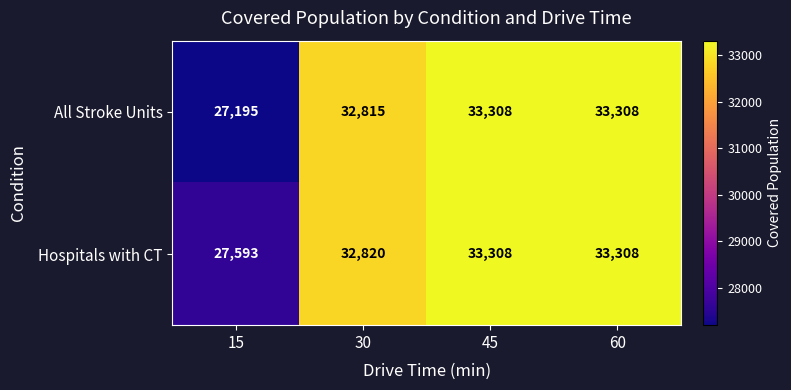

Which series has the largest range (max minus min)?

All Stroke Units